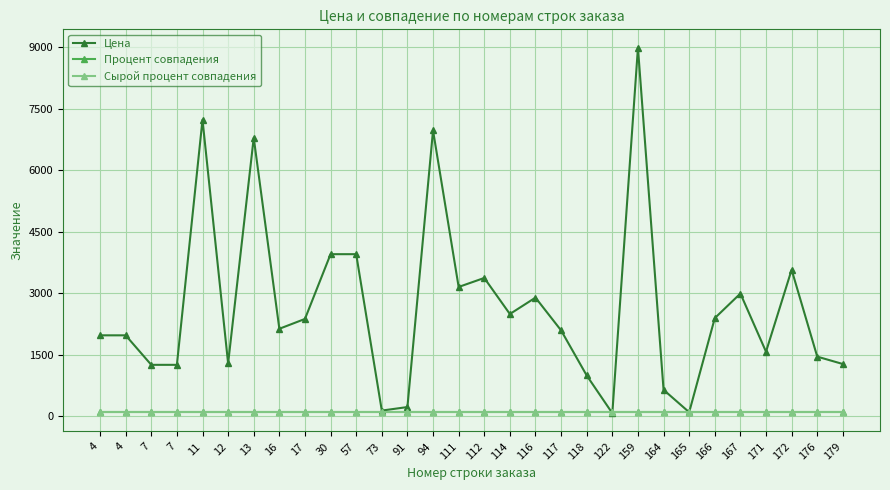

Is this an area chart (filled region under the line)?

No